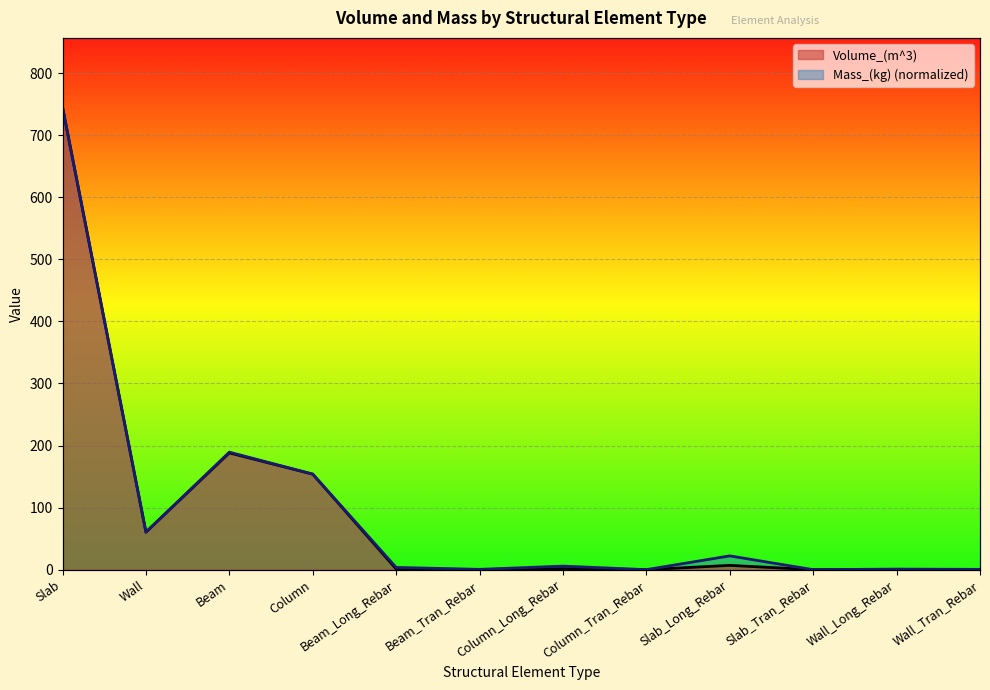

What is the greatest value displayed?

745.1